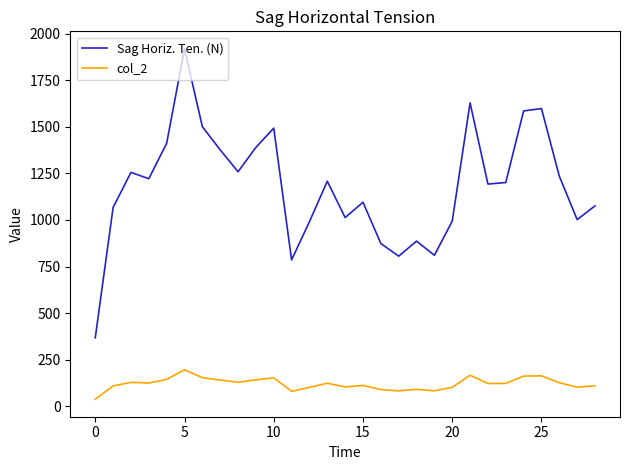

Which series has the largest total across all categories?

Sag Horiz. Ten. (N)